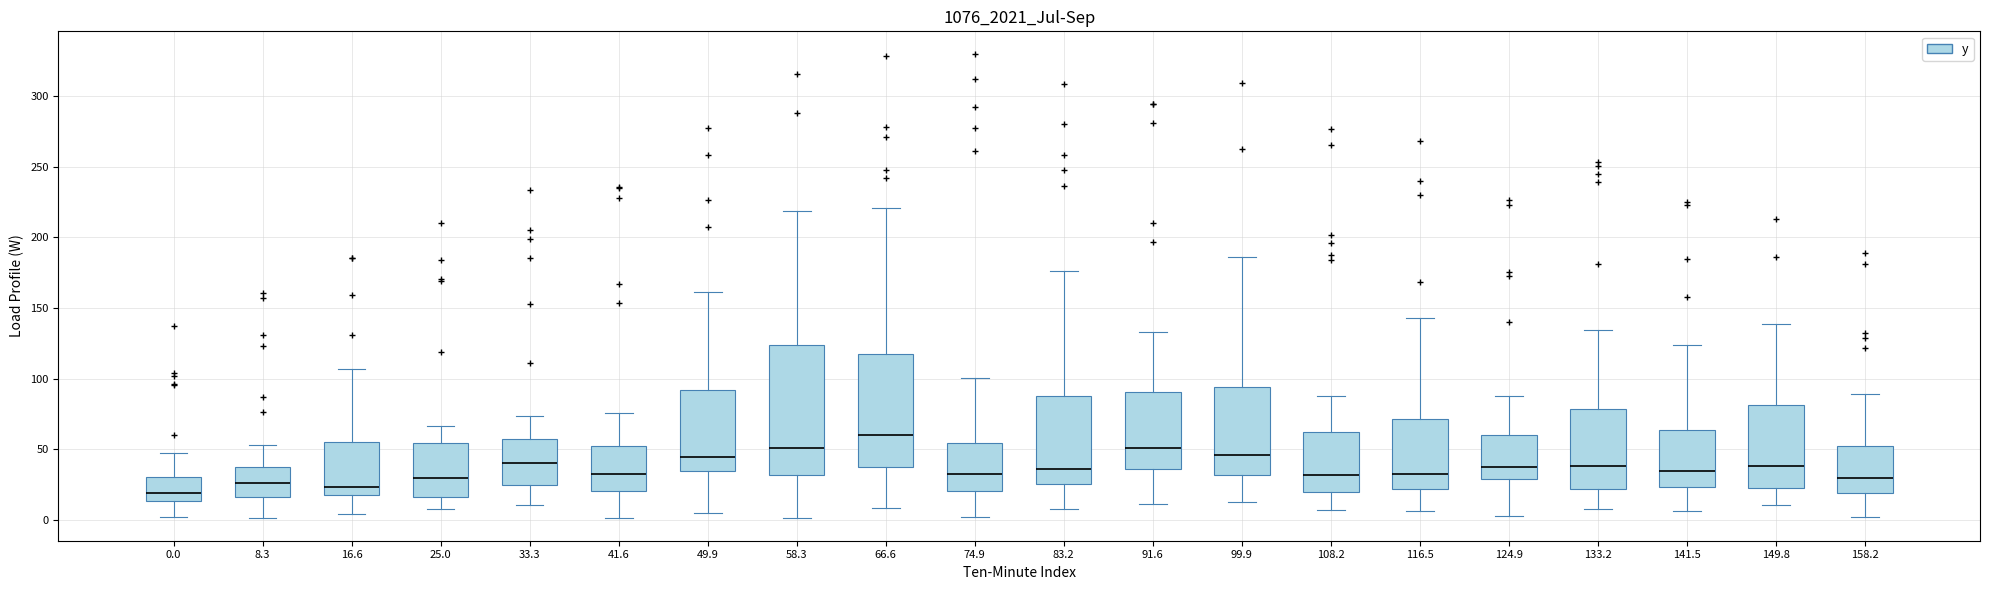

Which box's median line is the highest?

66.6